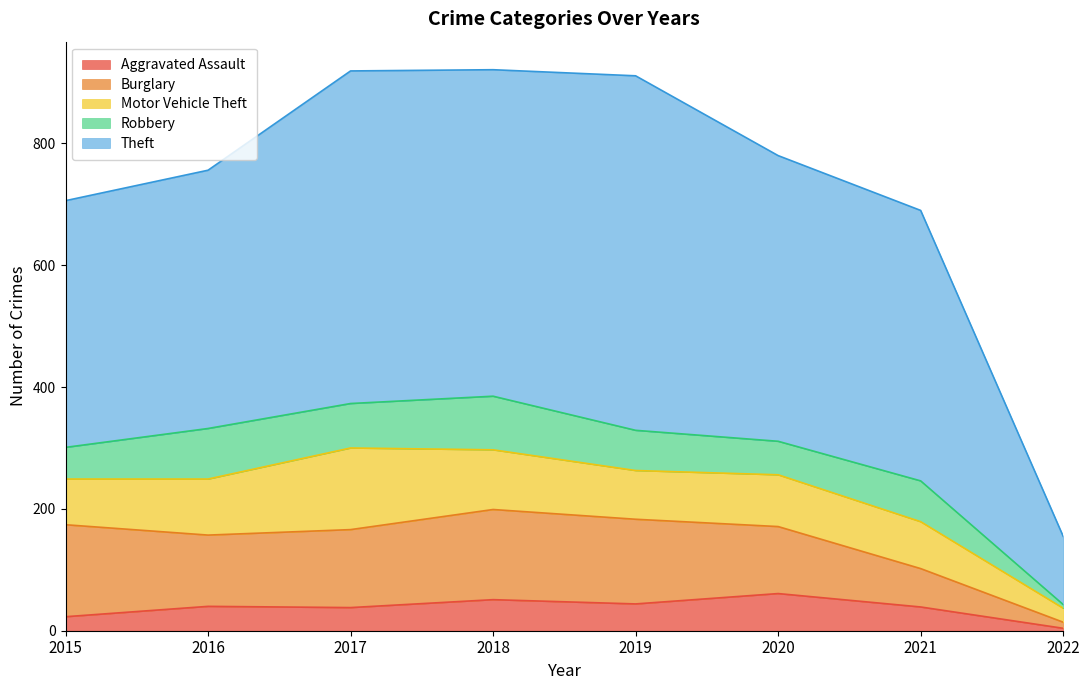

What is the smallest value displayed?

4